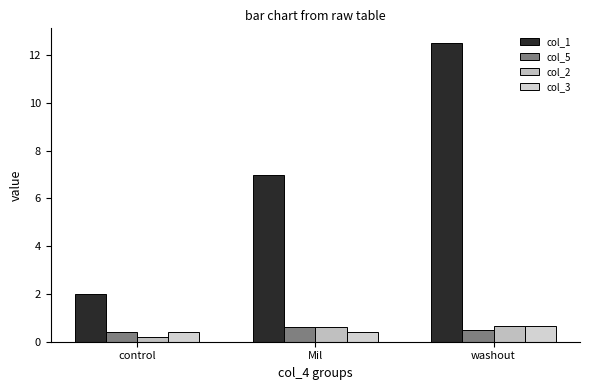

What are all the series names shown in the legend?

col_1, col_5, col_2, col_3